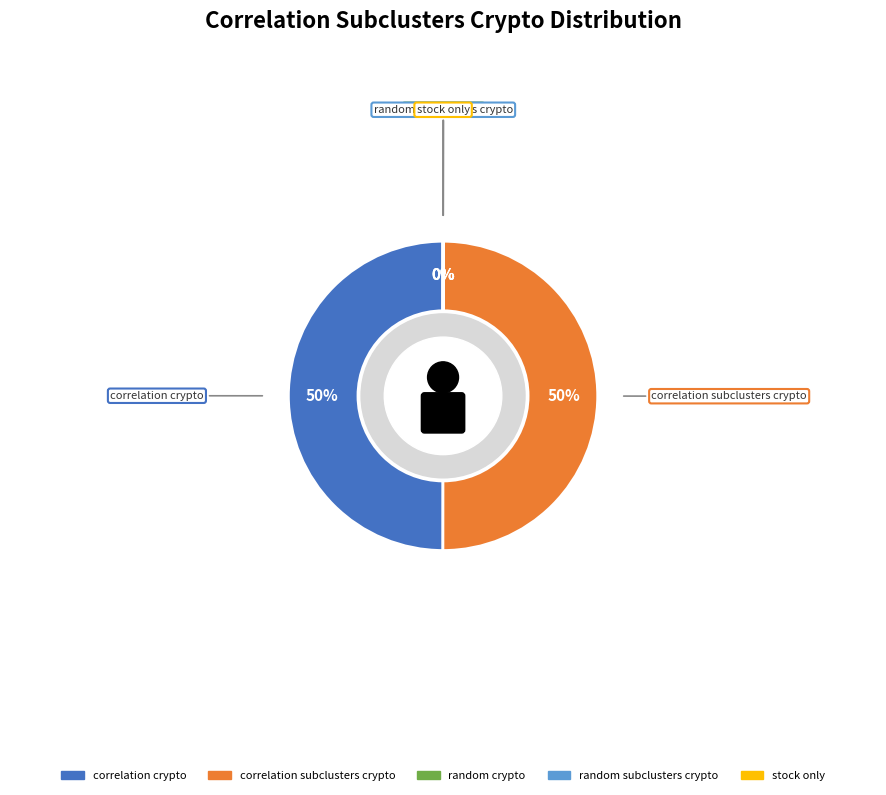

To the nearest percent, what is the combined percentage of correlation_crypto and stock_only?

50%